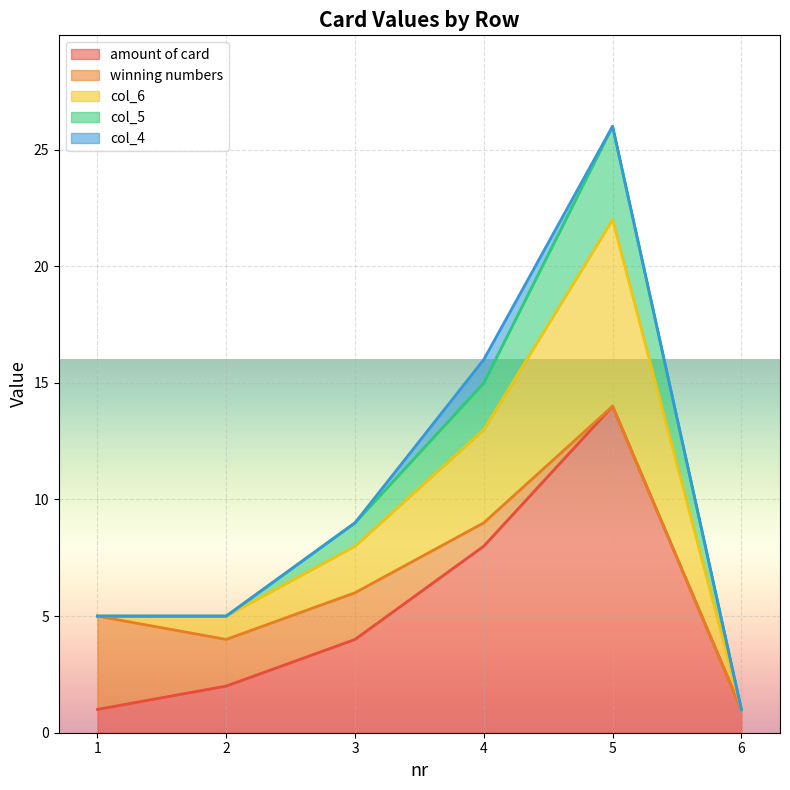

How many data points does each series have?

6